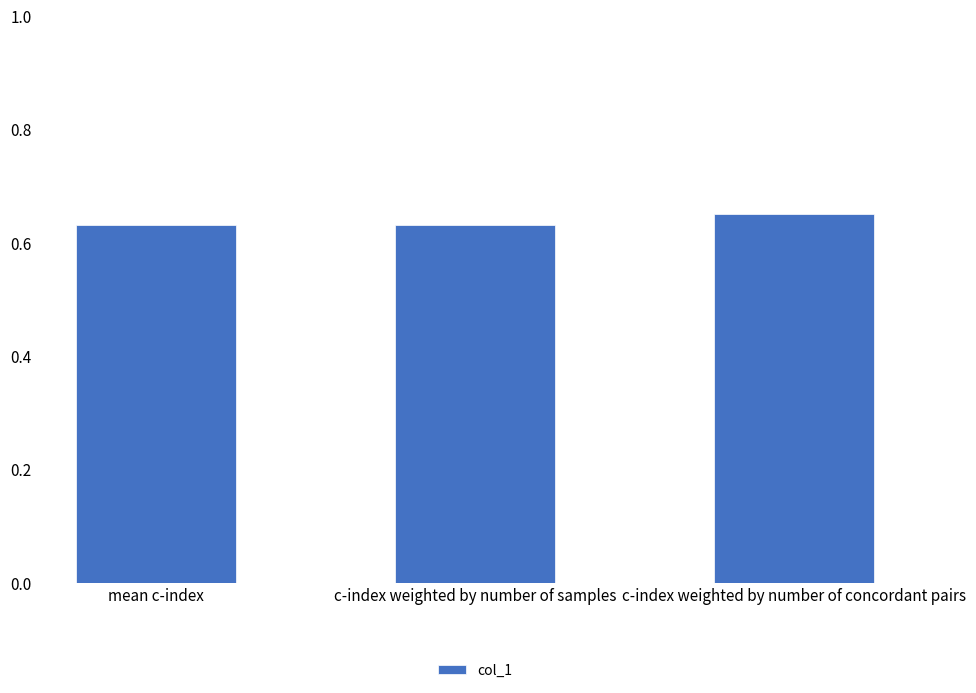

The chart shows a value of 1.2 at c-index weighted by number of concordant pairs. True or false?

False